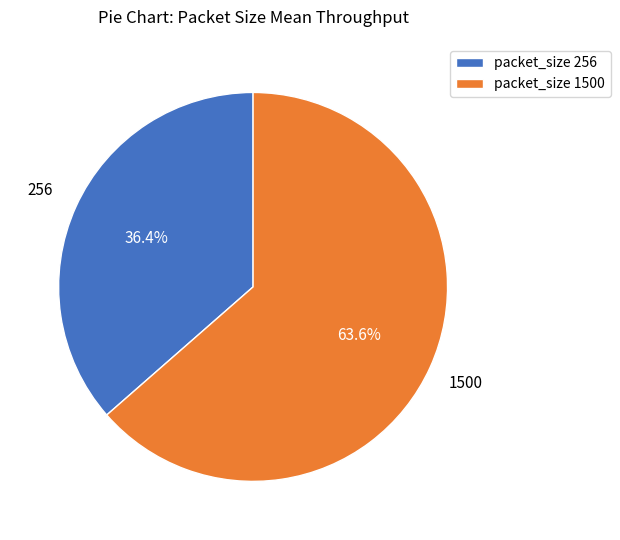

Which slice represents more than half of the pie?

packet_size 1500